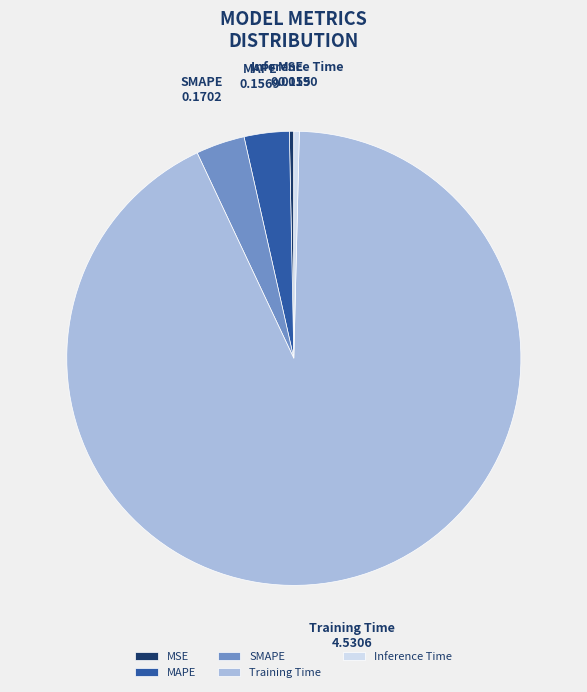

What is the majority slice?

Training Time